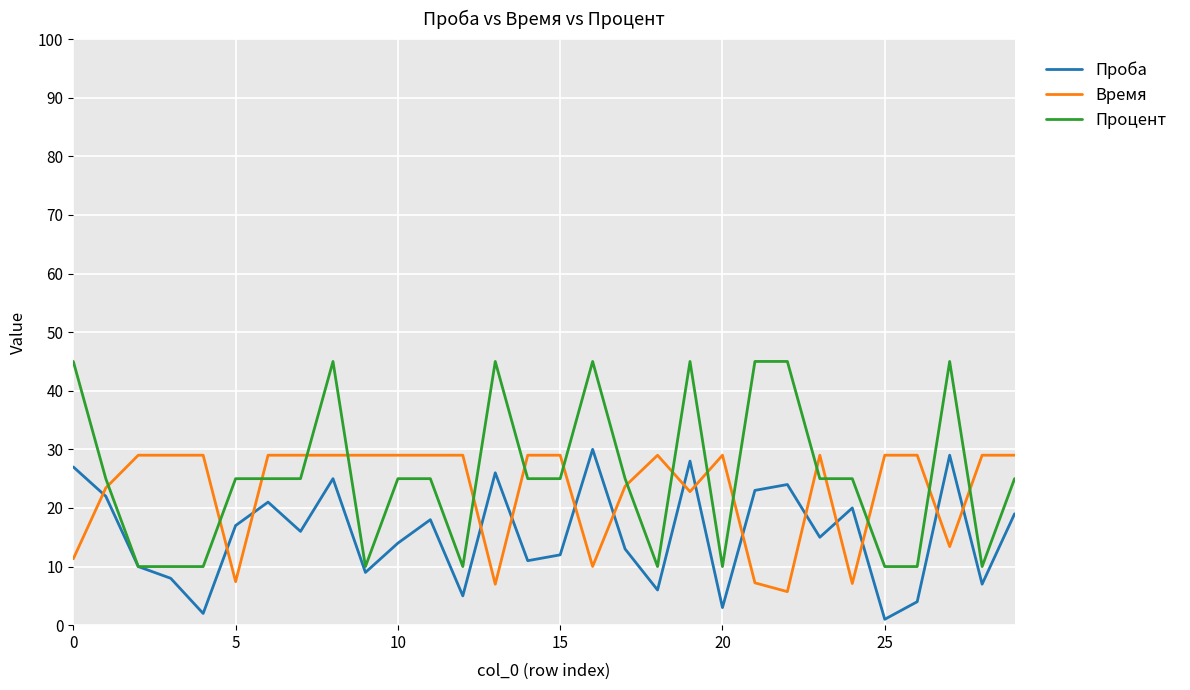

How many intersections are there between Процент and Время?

17